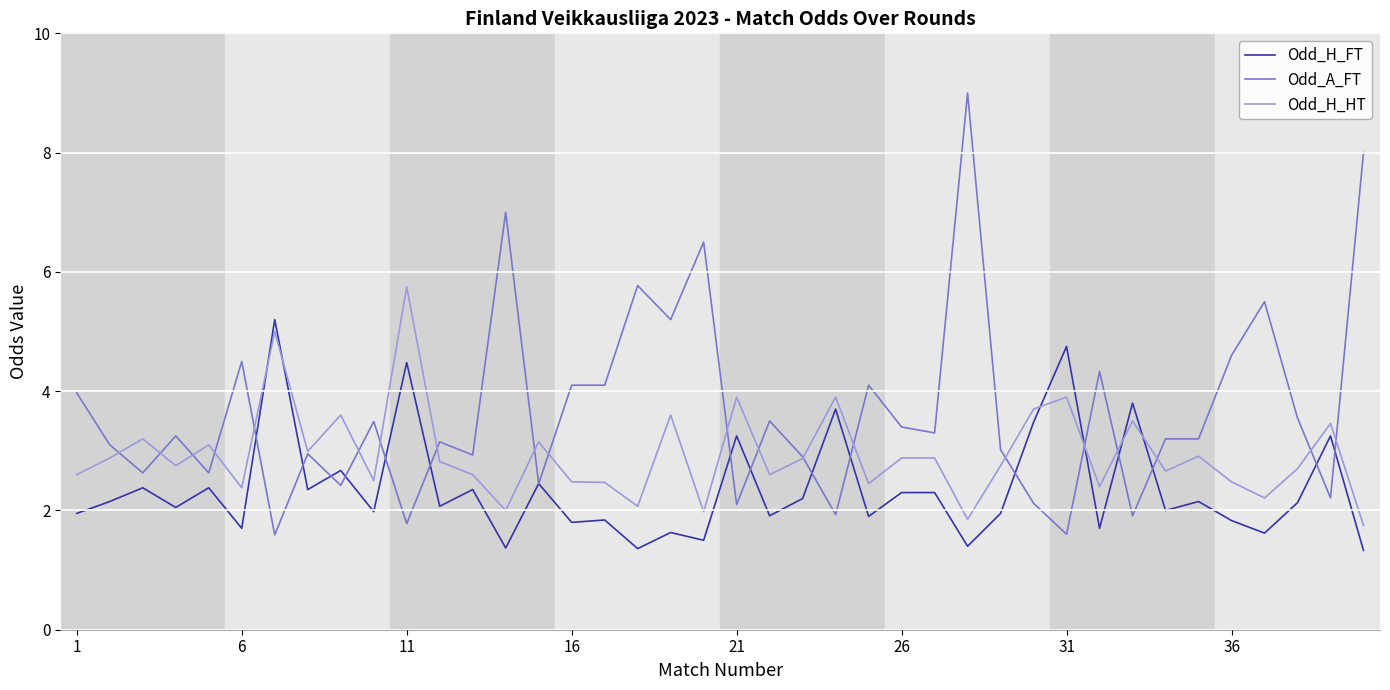

Which series has the largest total across all categories?

Odd_A_FT